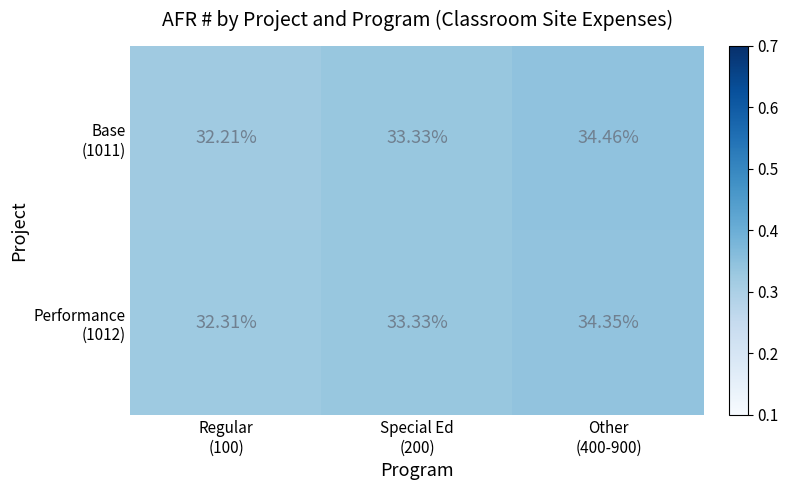

Between Regular (100) and Special Ed (200), which series saw the biggest shift?

Base (1011)